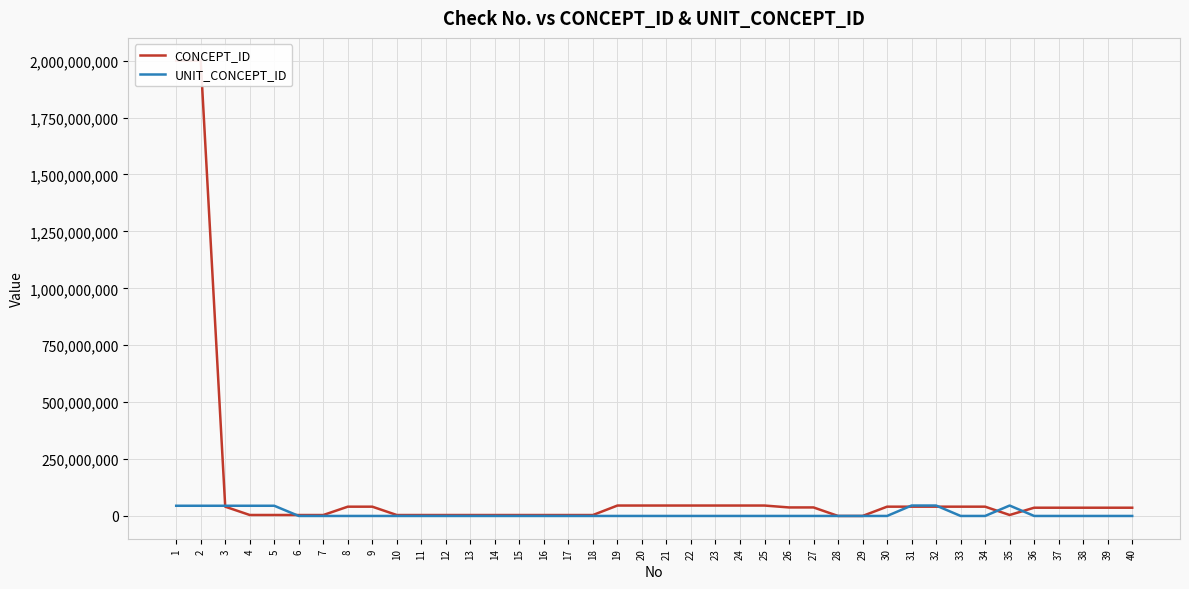

What is the value of the CONCEPT_ID point at the 1st from the left?

2000000344